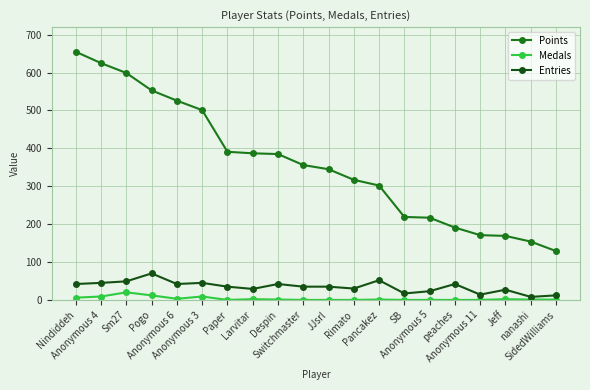

Which series changed the most between Anonymous 3 and Despin?

Points